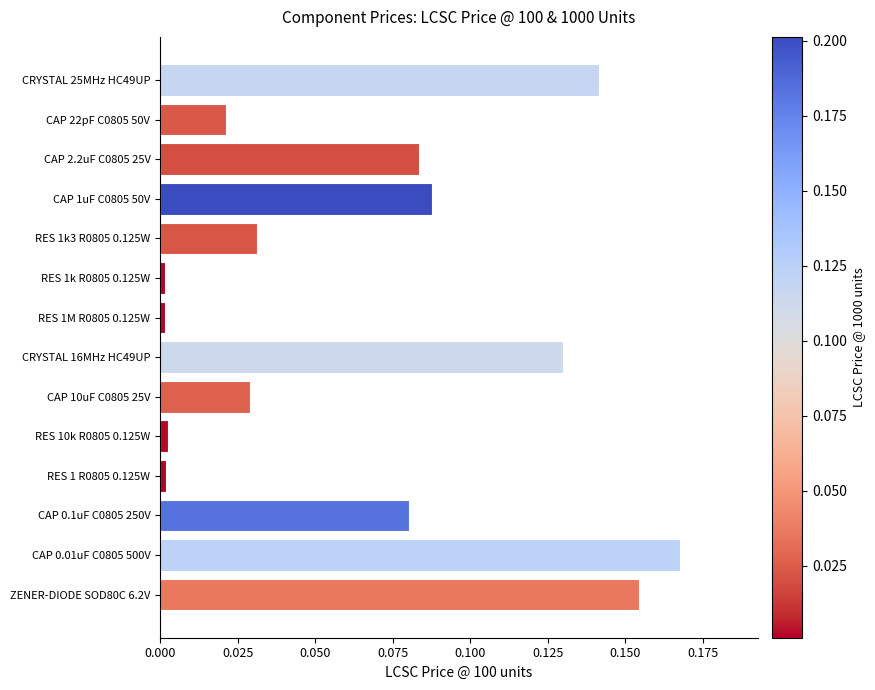

What is the sum of all values?

0.9